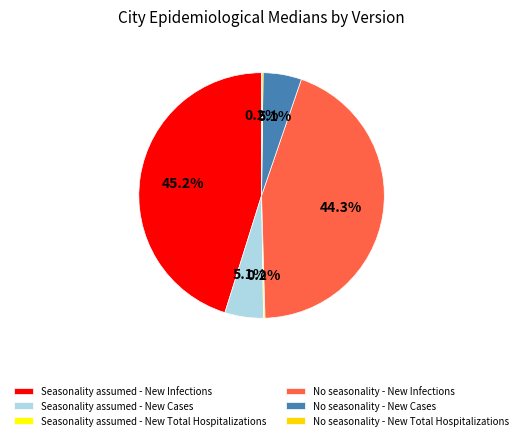

Is there a majority slice in this chart?

No